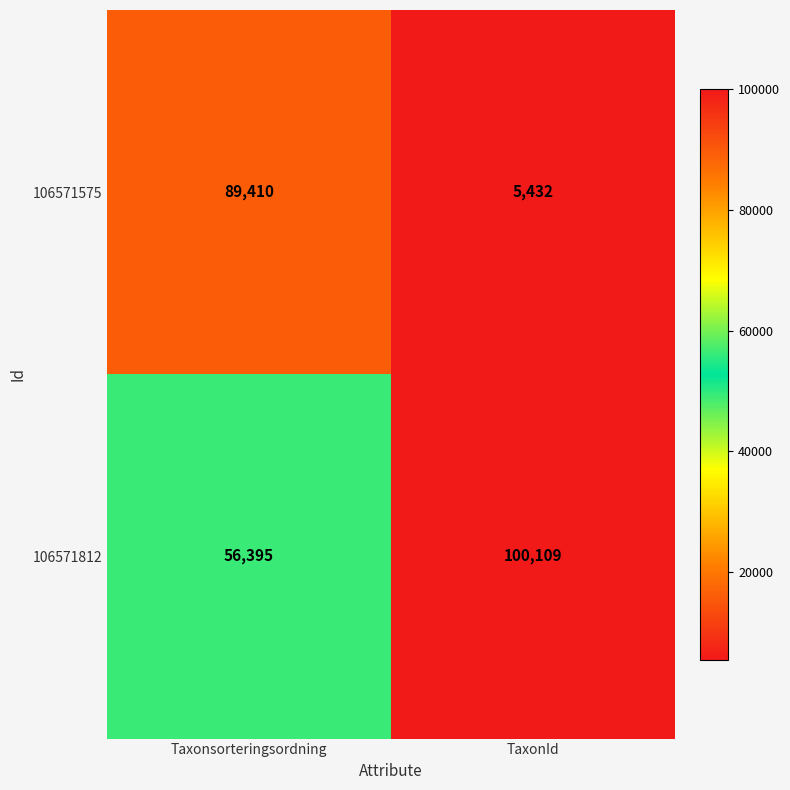

Is it true that 106571575 equals 89410 at Taxonsorteringsordning?

True